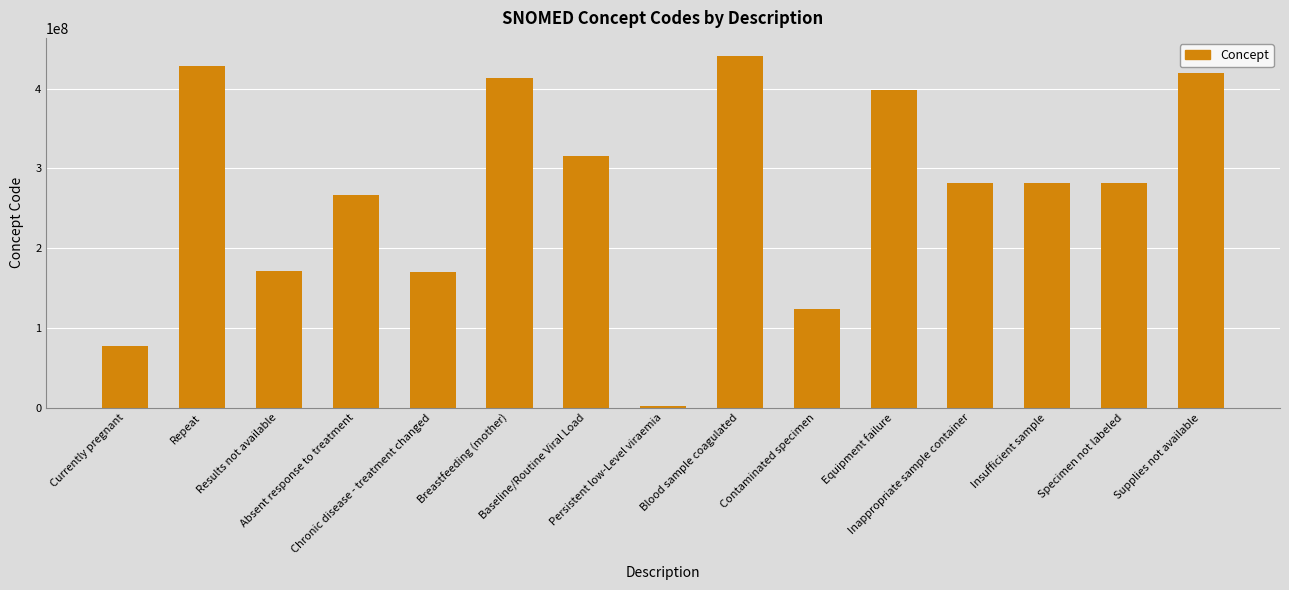

What is the maximum value shown in the chart?

441510007